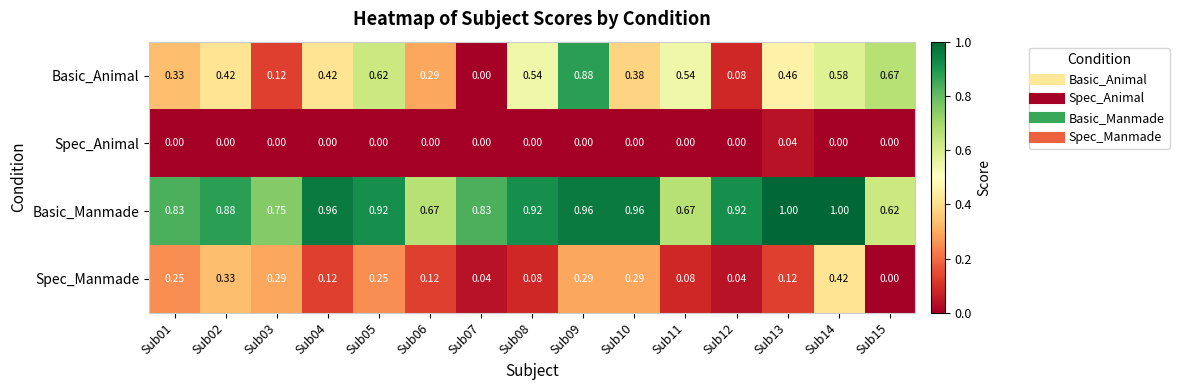

List the series in order of their overall mean, lowest first.

Spec_Animal, Spec_Manmade, Basic_Animal, Basic_Manmade